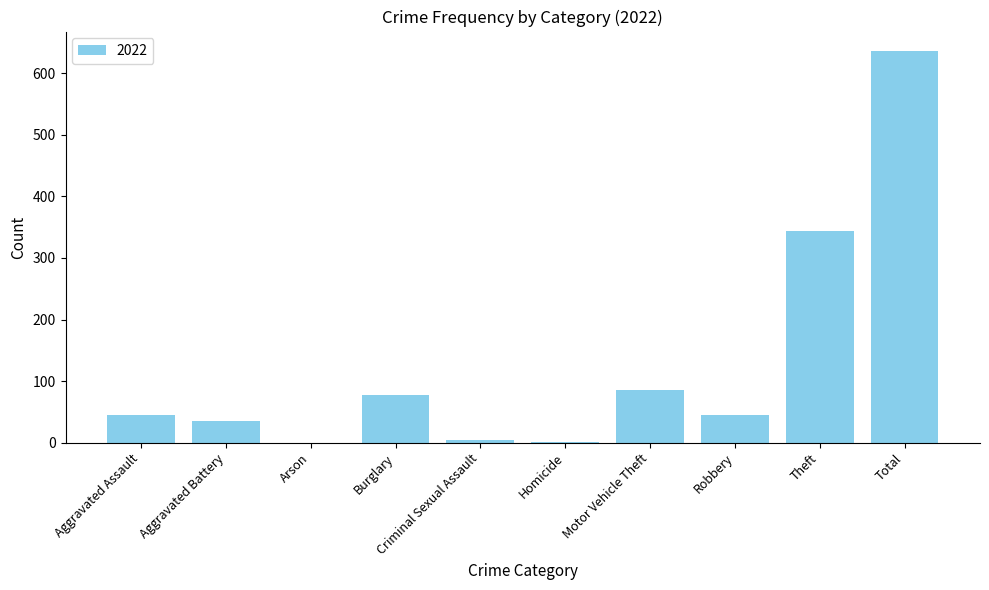

Which has a higher value, Robbery or Aggravated Battery?

Robbery